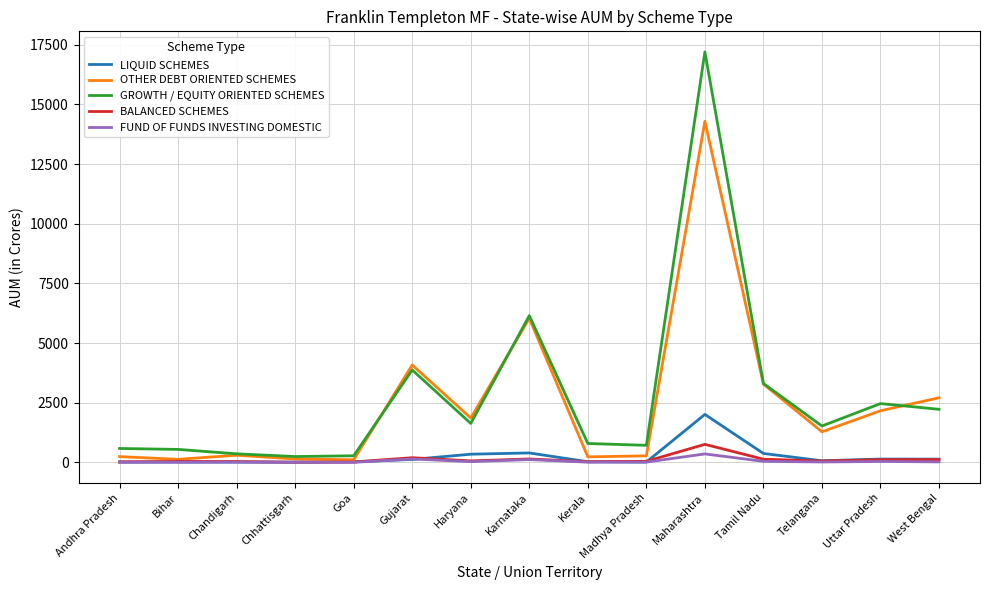

Is it true that GROWTH / EQUITY ORIENTED SCHEMES equals 790.1 at Kerala?

True